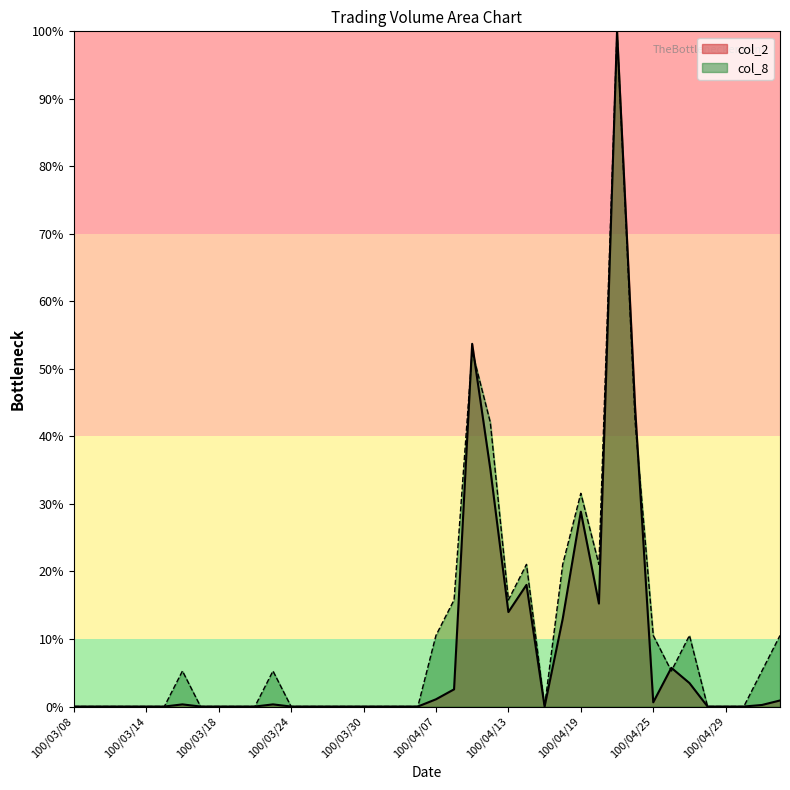

At how many categories does at least one series exceed 52?

2